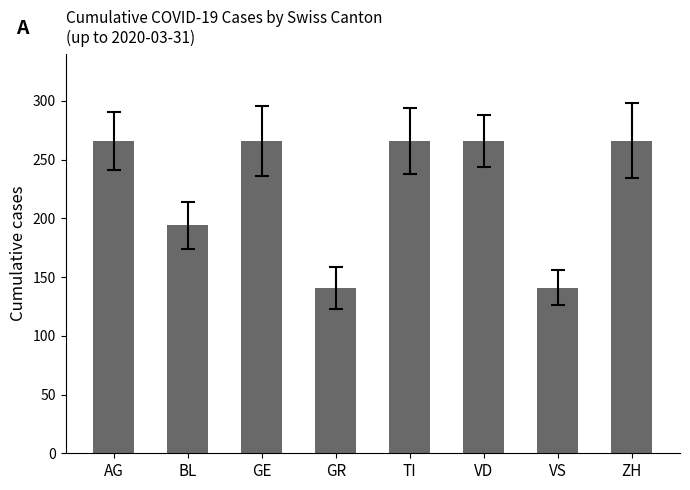

The value at VS is 141. True or false?

True